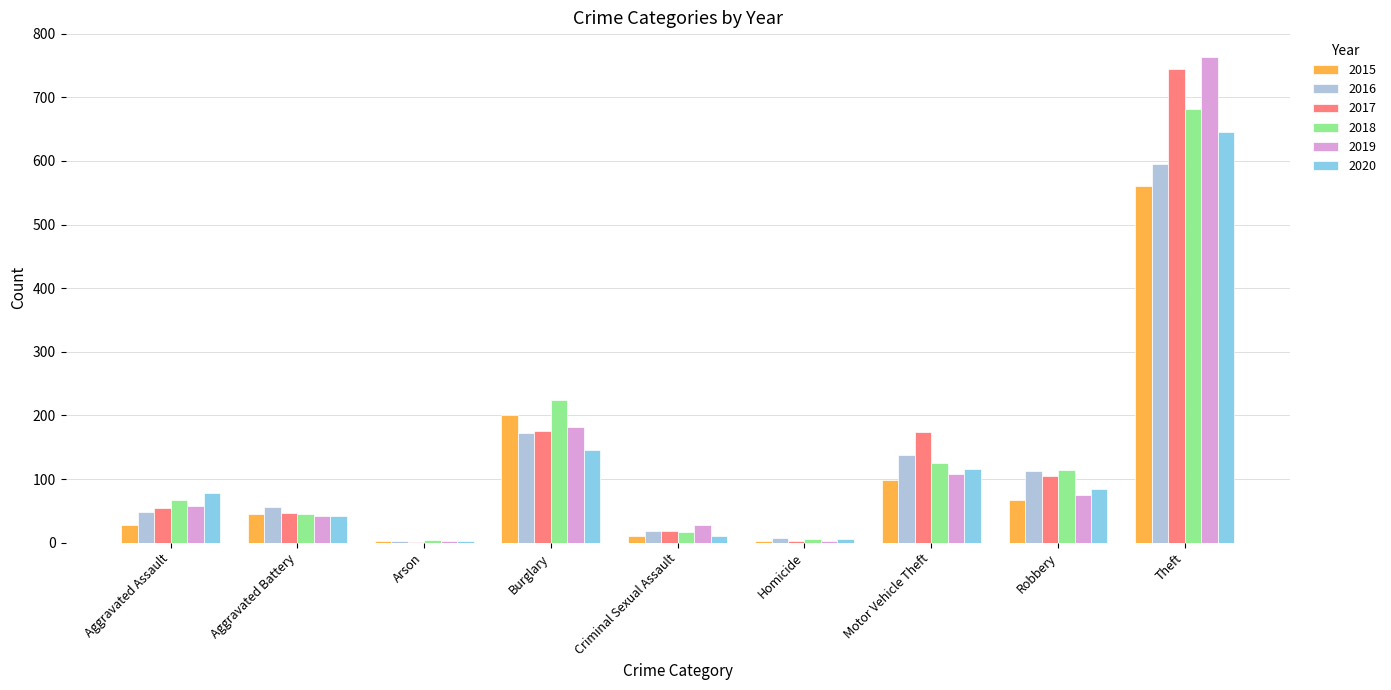

Which category has the highest value in the 2016 series?

Theft